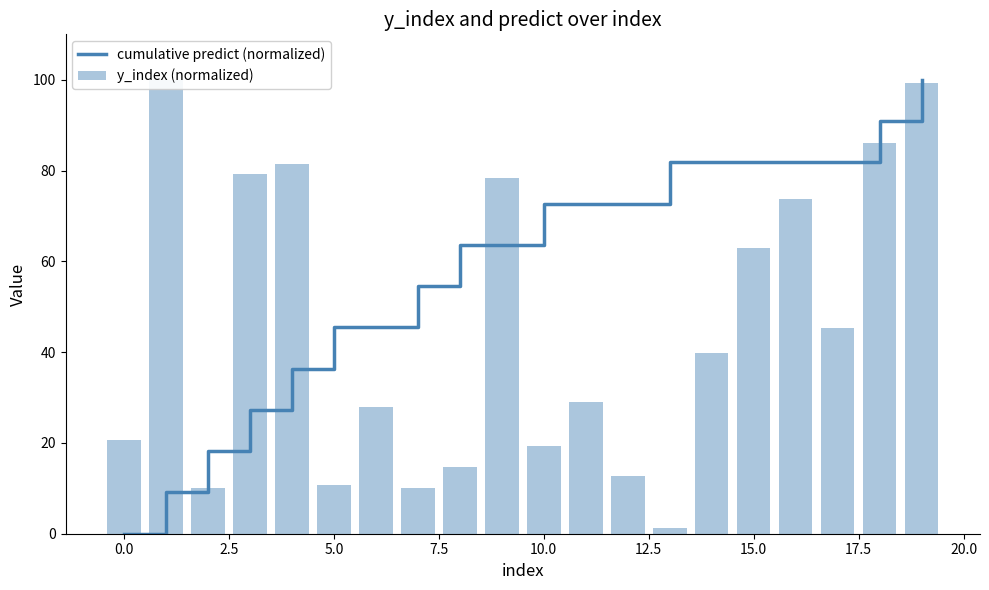

True or false: cumulative predict (normalized) has a value of 72.7 at 10.0.

True